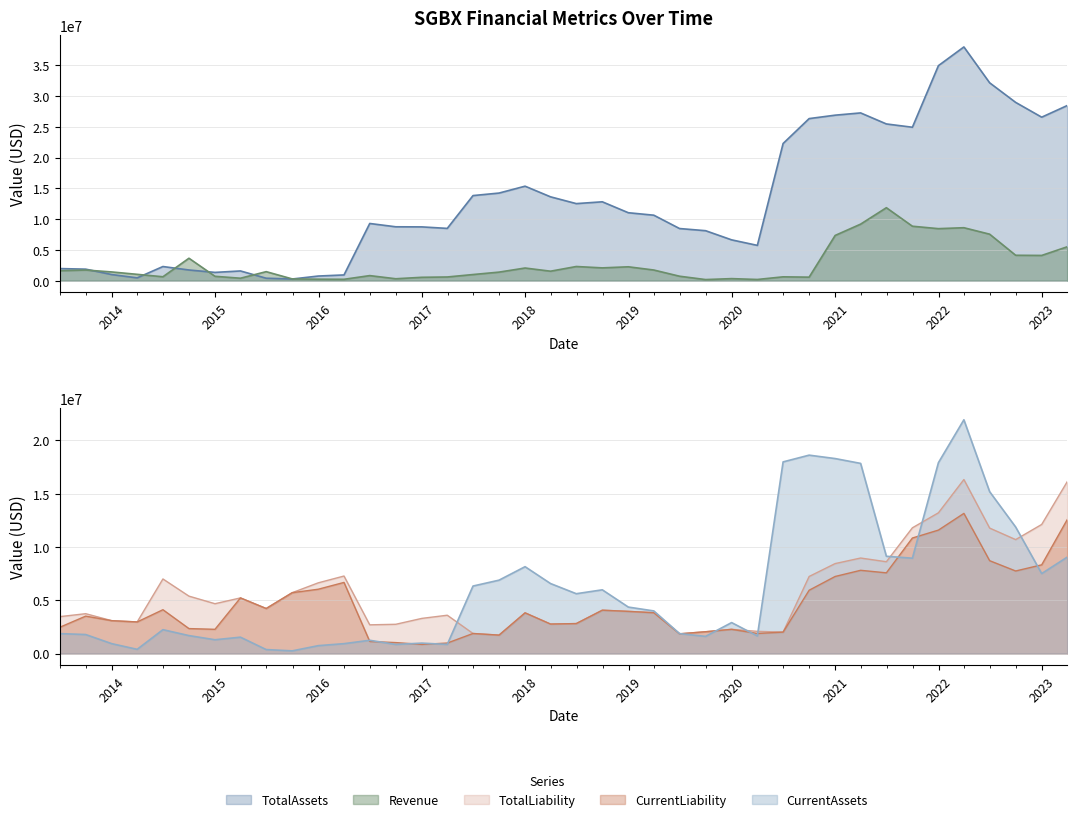

The TotalLiability series shows 1546734 at 19. True or false?

False